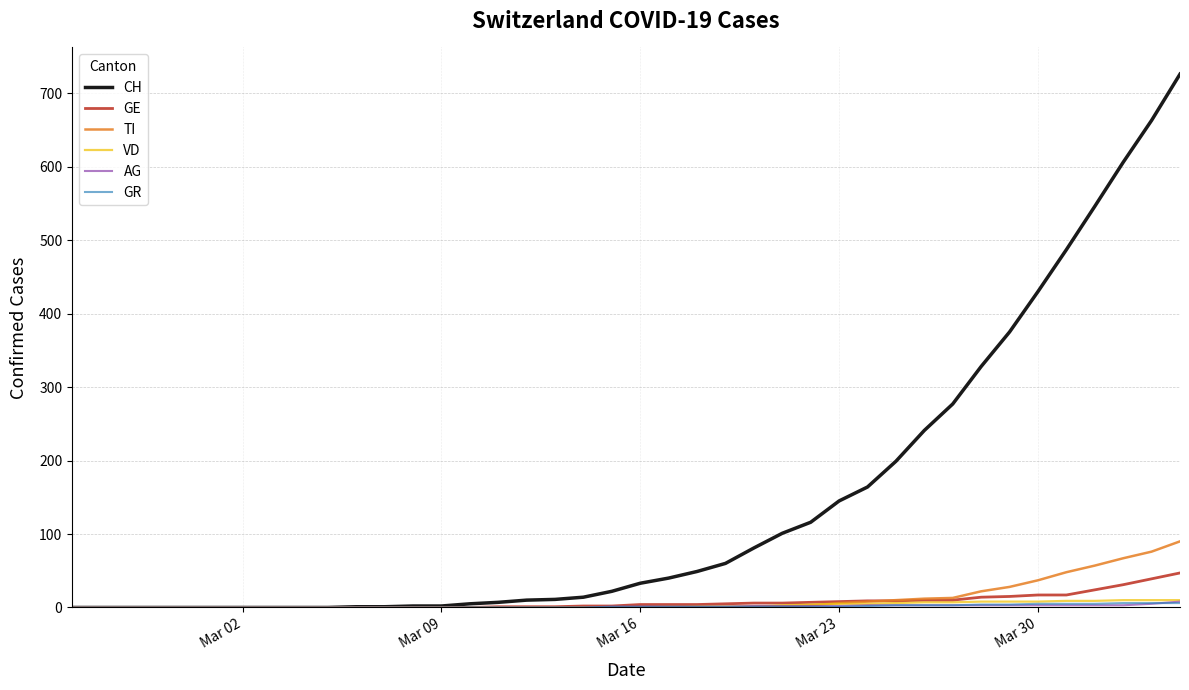

Which series has the largest total across all categories?

CH